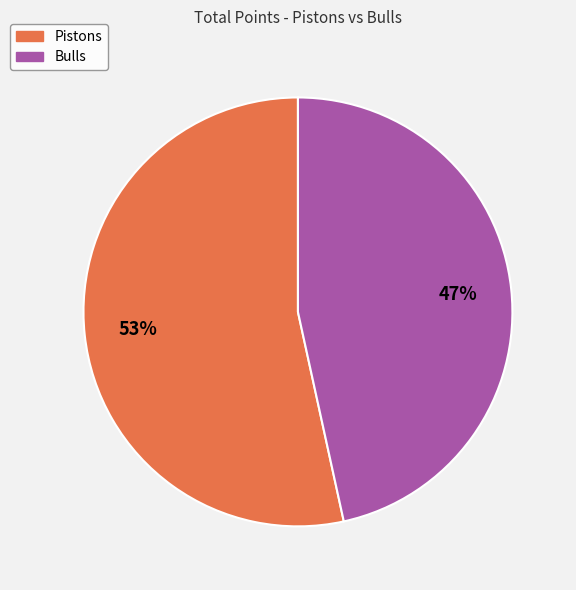

Which category accounts for the majority?

Pistons